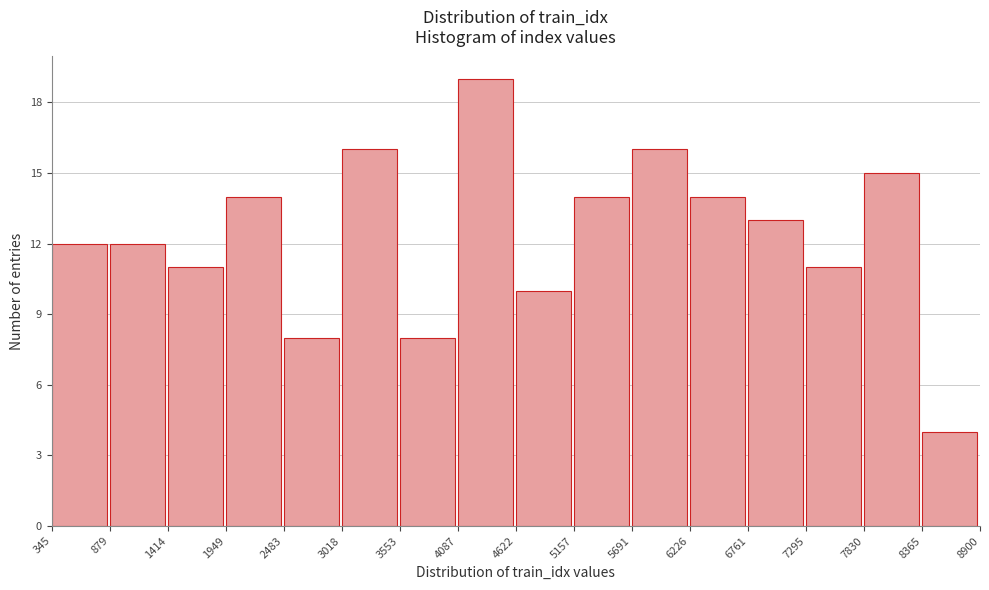

Reading left to right, list every bar in this chart as the range it spans on the x-axis followed by its height. The values are not printed on the chart, so give them approximately, as read against the axis.

345 to 879: 12
879 to 1414: 12
1414 to 1949: 11
1949 to 2483: 14
2483 to 3018: 8
3018 to 3553: 16
3553 to 4087: 8
4087 to 4622: 19
4622 to 5157: 10
5157 to 5691: 14
5691 to 6226: 16
6226 to 6761: 14
6761 to 7295: 13
7295 to 7830: 11
7830 to 8365: 15
8365 to 8900: 4